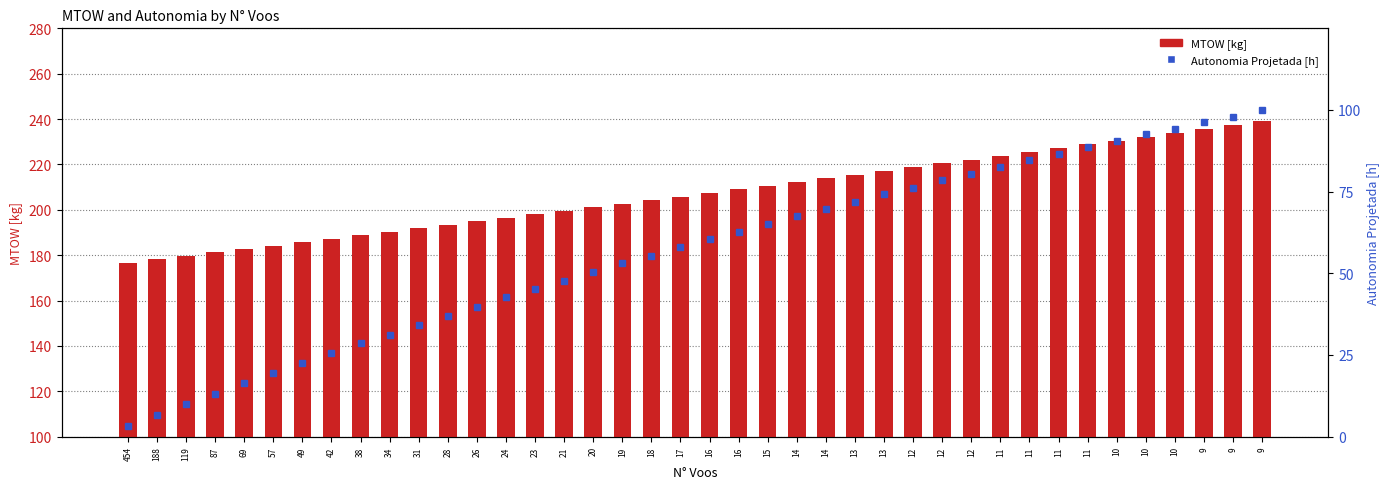

At how many categories does at least one series exceed 95?

40